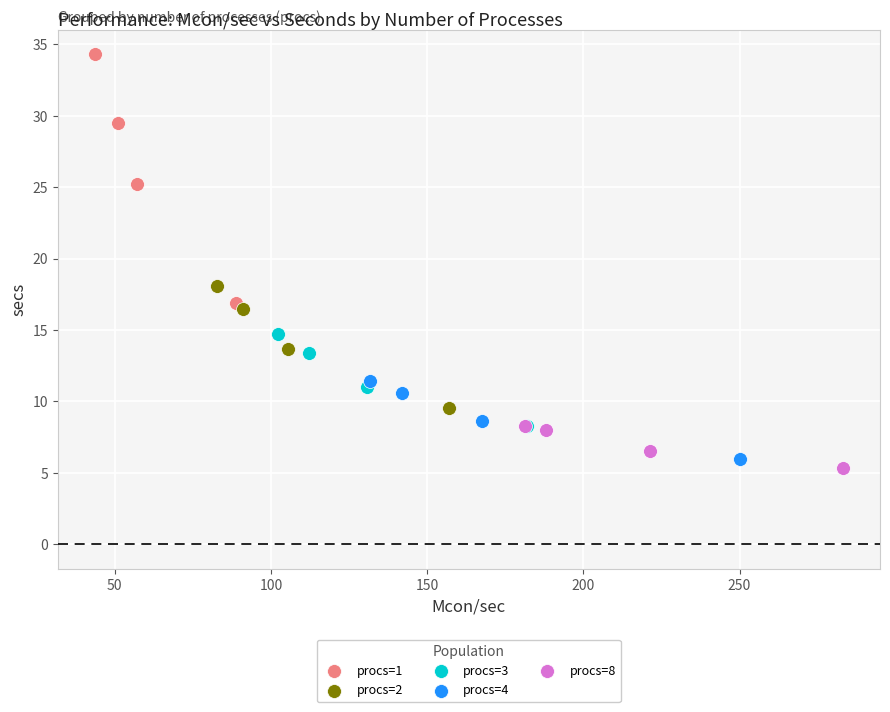

Which series has the largest Y range (max minus min)?

procs=1